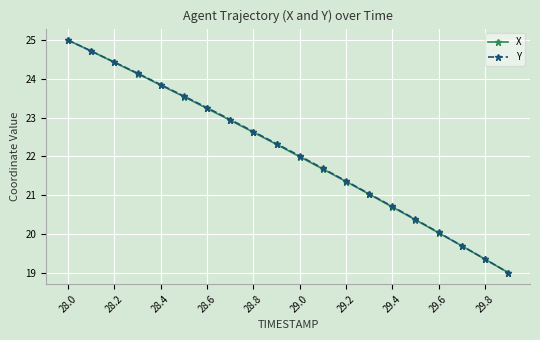

Reading left to right, what are all the values shown in this chart?

X: 25.0	24.7	24.4	24.1	23.8	23.5	23.2	22.9	22.6	22.3	22.0	21.7	21.4	21.0	20.7	20.4	20.0	19.7	19.3	19.0
Y: 25.0	24.7	24.4	24.1	23.9	23.6	23.3	23.0	22.6	22.3	22.0	21.7	21.4	21.0	20.7	20.4	20.0	19.7	19.3	19.0